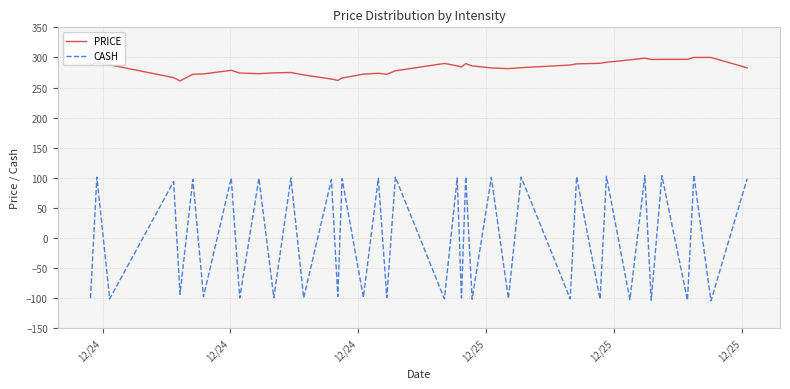

True or false: CASH and PRICE cross at least once.

False